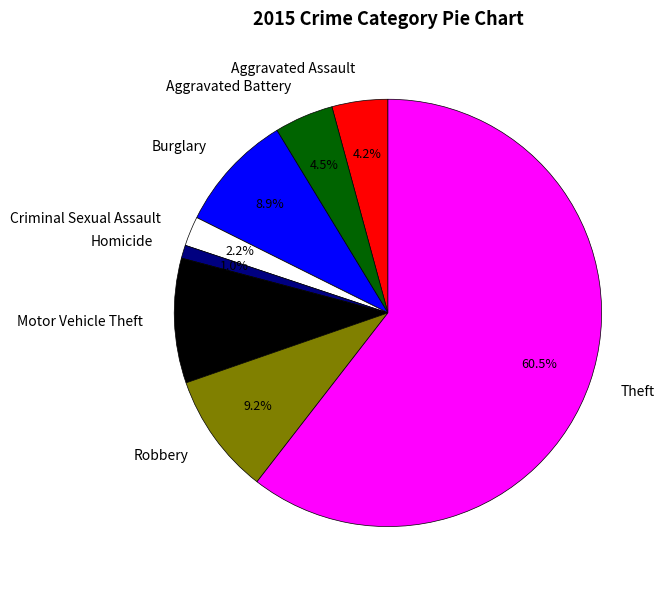

Do Aggravated Assault and Motor Vehicle Theft together represent more than half of the pie?

No